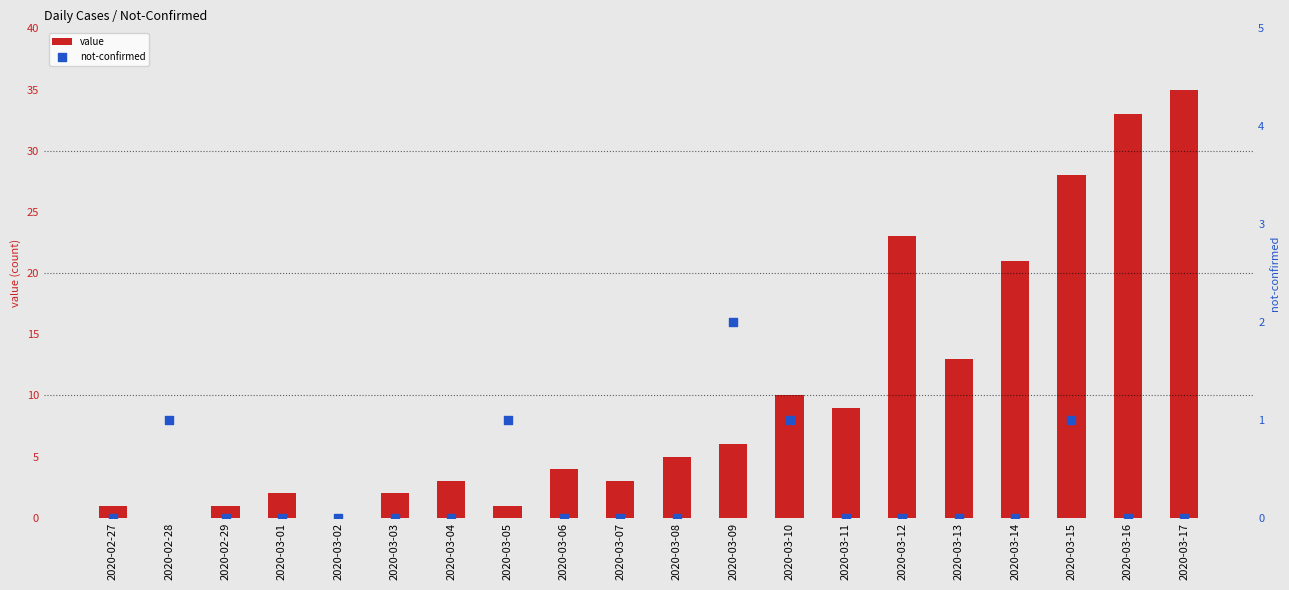

Which series has the largest total across all categories?

value